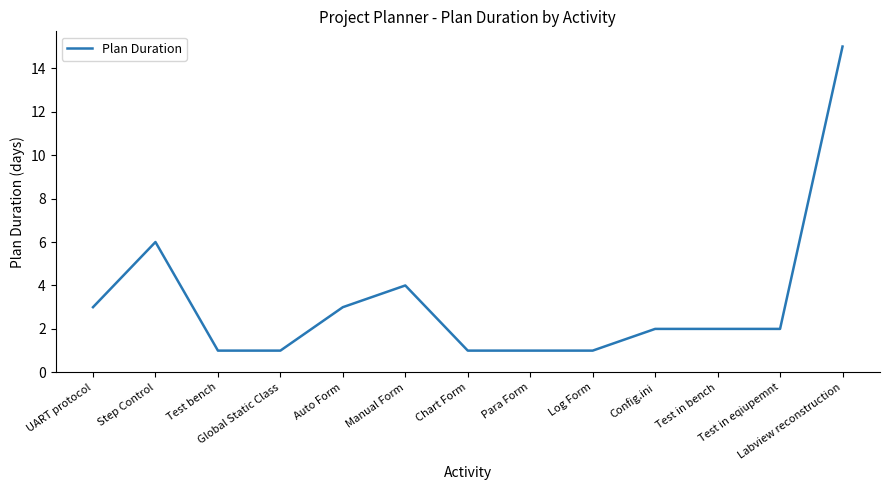

What is the greatest value displayed?

15